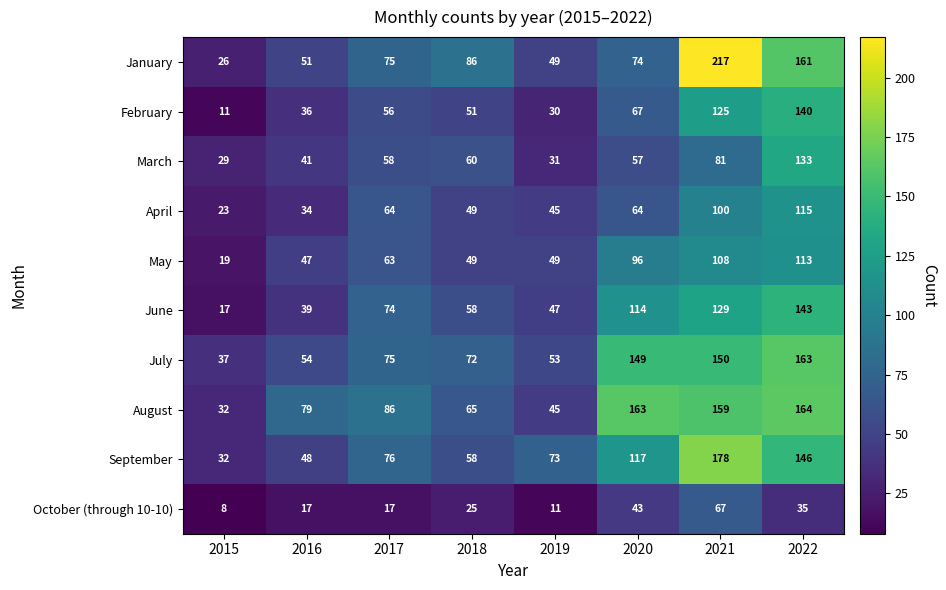

At which category is the sum across all series the highest?

2021